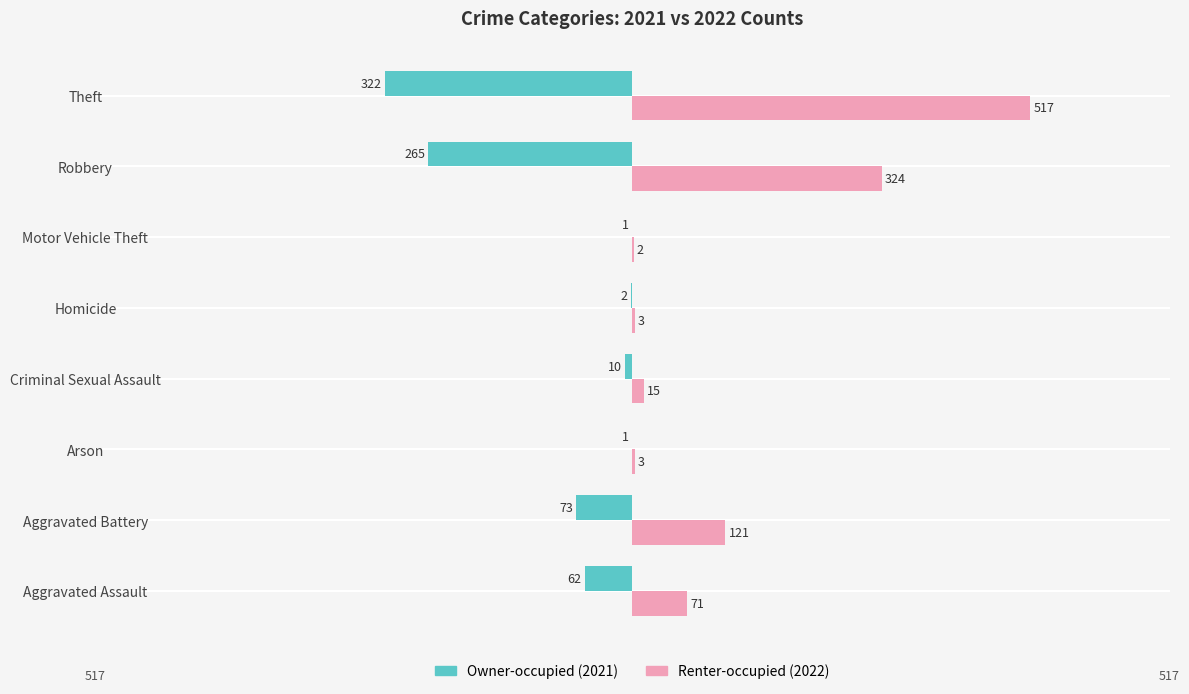

What is the total value across all series at Aggravated Assault?

9